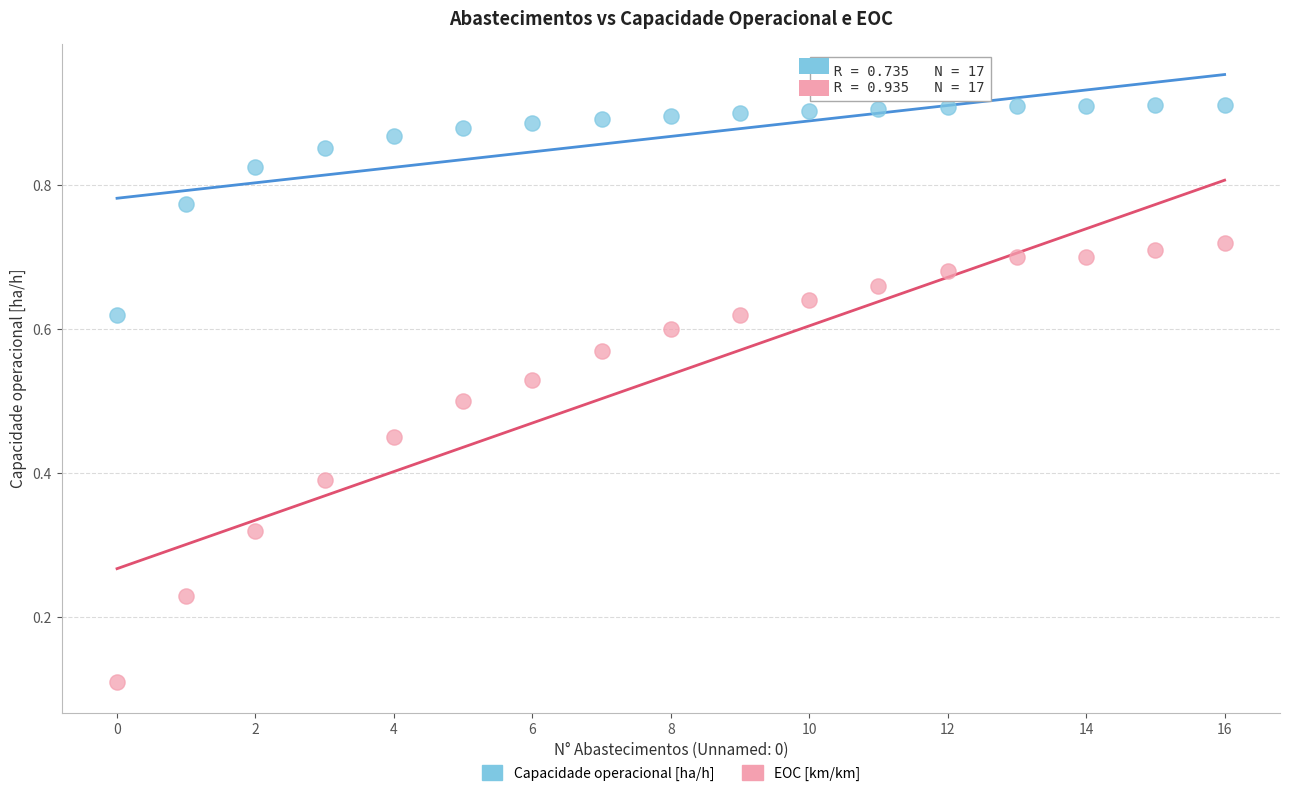

Which series reaches the minimum Y coordinate?

EOC [km/km]